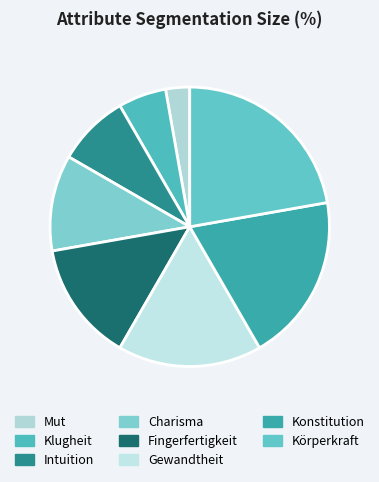

To the nearest percent, what is the combined percentage of Gewandtheit and Klugheit?

22%